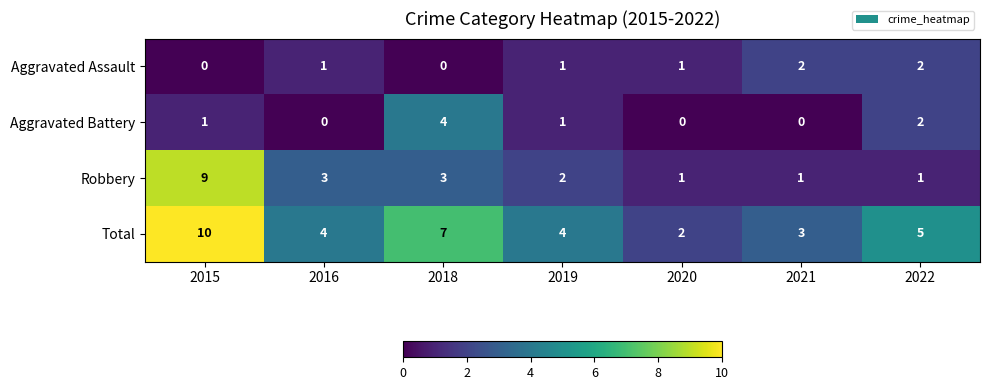

Count the Aggravated Assault values in the range 0 to 2.

7